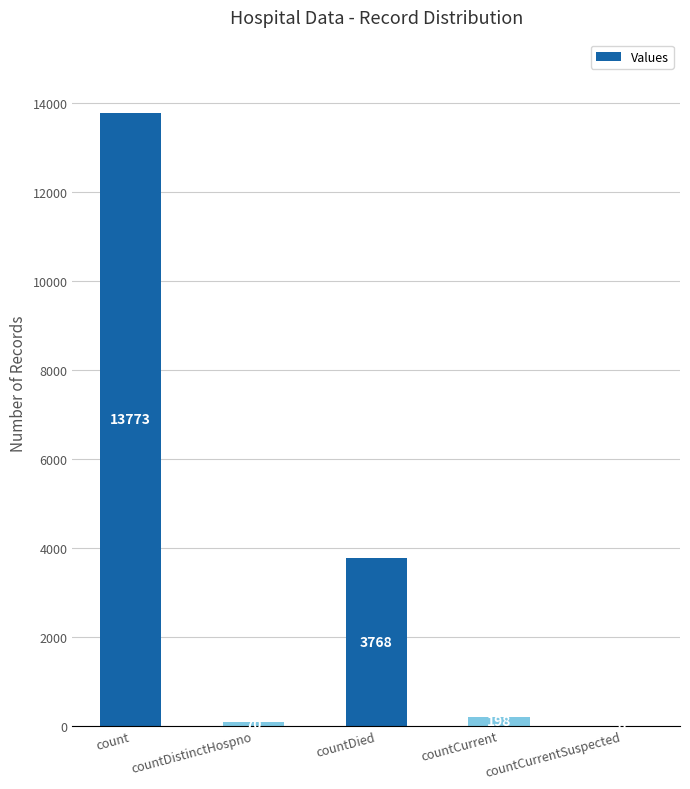

What is the change in value from countDistinctHospno to countDied?

+3698